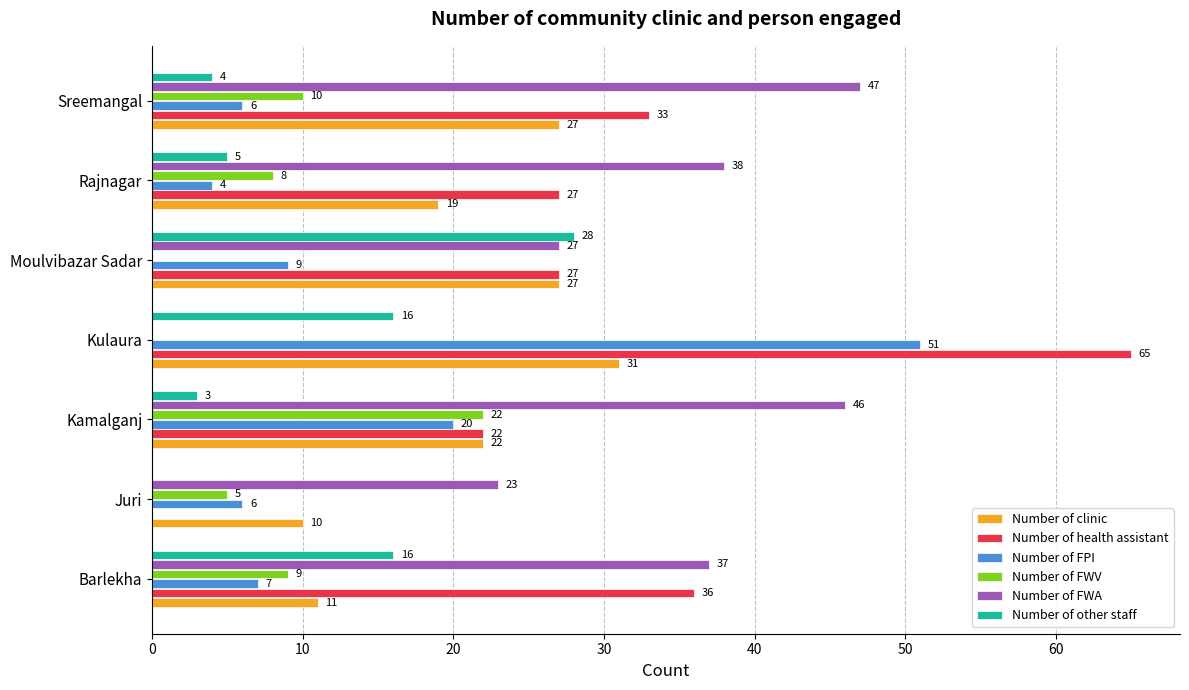

What is the sum of all Number of FWV values?

54